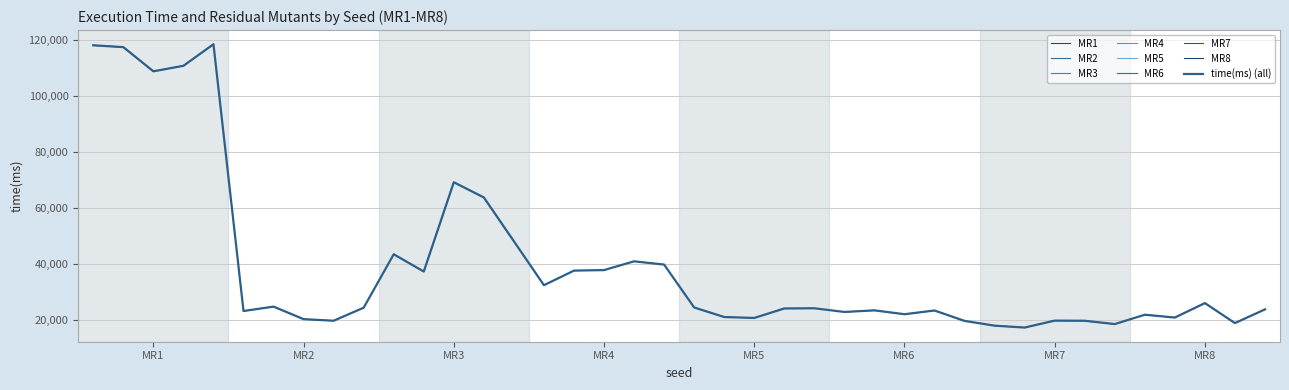

At which category does the data reach its first local peak?

4